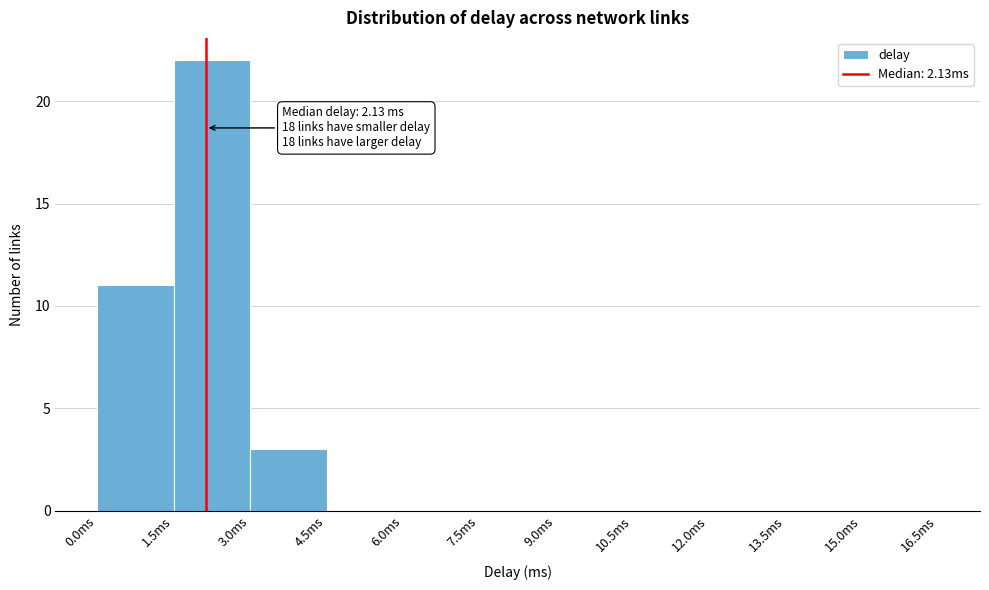

Over which range of the x-axis is the bar tallest?

1.5 to 3.0